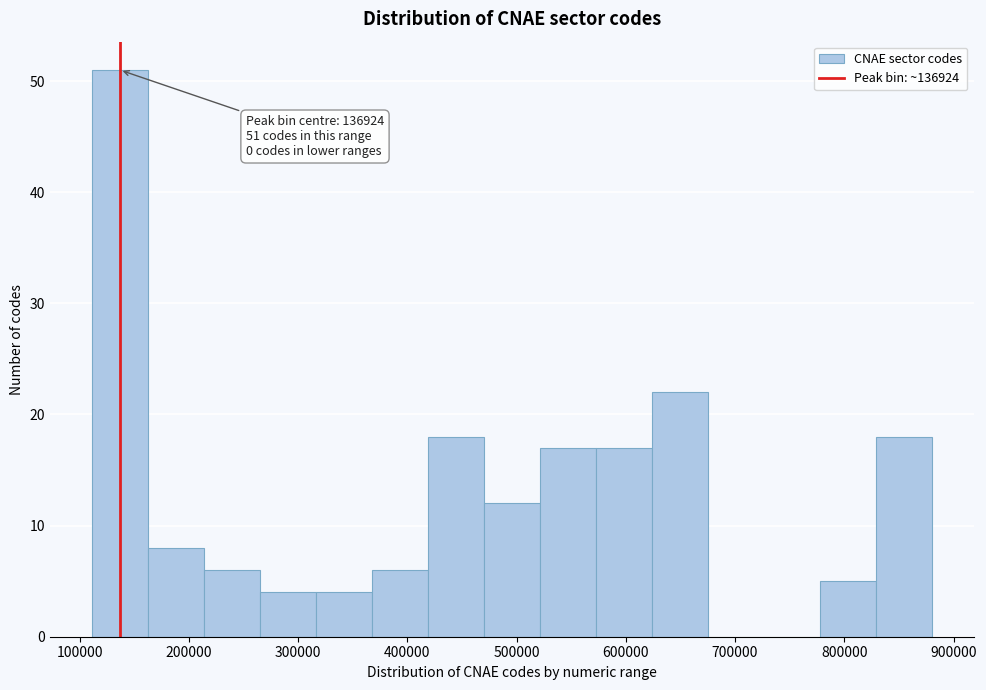

Over which range of the x-axis is the bar tallest?

110000 to 160000